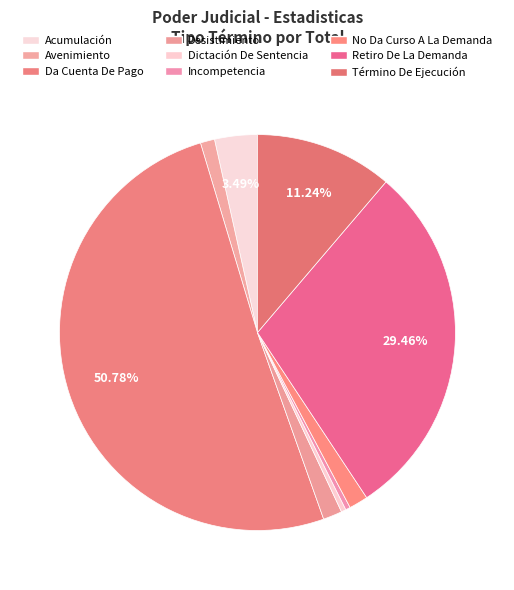

To the nearest percent, what is the difference between the largest and smallest slice percentages?

50%